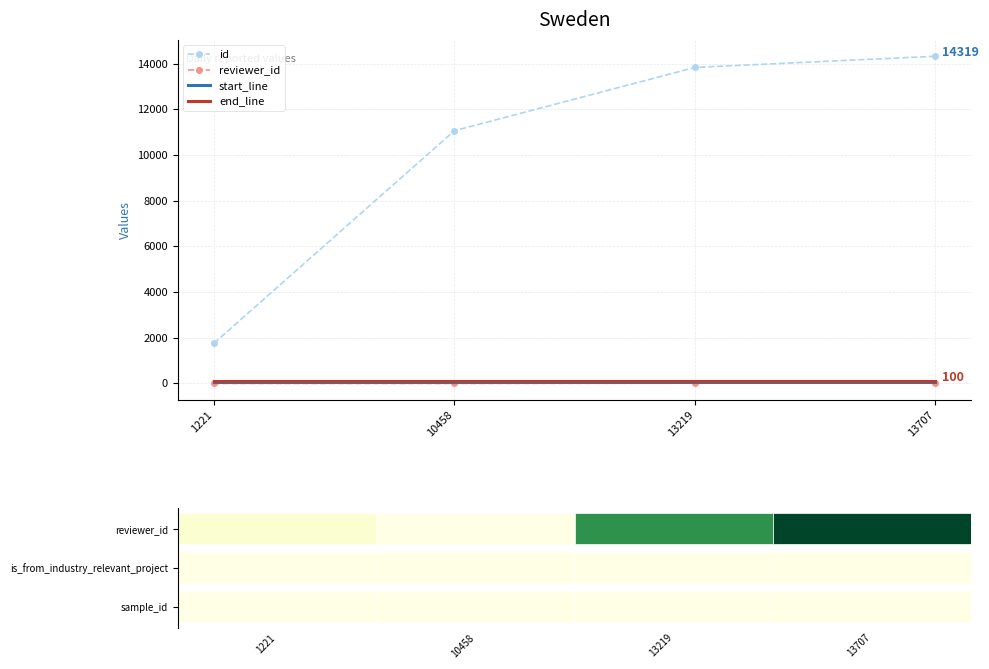

How many categories are shown in the chart?

4